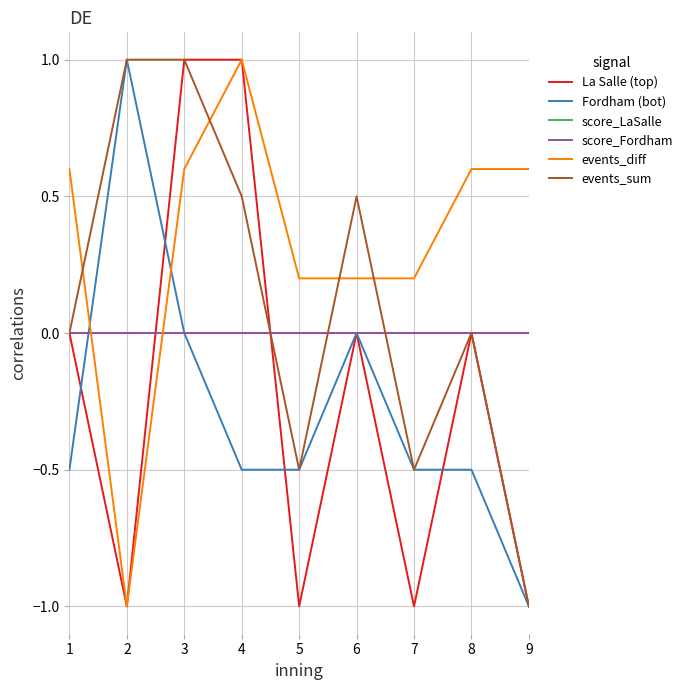

Reading left to right, list all the values displayed in this chart.

La Salle (top): 1=0.0	2=-1.0	3=1.0	4=1.0	5=-1.0	6=0.0	7=-1.0	8=0.0	9=-1.0
Fordham (bot): 1=-0.5	2=1.0	3=0.0	4=-0.5	5=-0.5	6=0.0	7=-0.5	8=-0.5	9=-1.0
score_LaSalle: 1=0.0	2=0.0	3=0.0	4=0.0	5=0.0	6=0.0	7=0.0	8=0.0	9=0.0
score_Fordham: 1=0.0	2=0.0	3=0.0	4=0.0	5=0.0	6=0.0	7=0.0	8=0.0	9=0.0
events_diff: 1=0.6	2=-1.0	3=0.6	4=1.0	5=0.2	6=0.2	7=0.2	8=0.6	9=0.6
events_sum: 1=0.0	2=1.0	3=1.0	4=0.5	5=-0.5	6=0.5	7=-0.5	8=0.0	9=-1.0